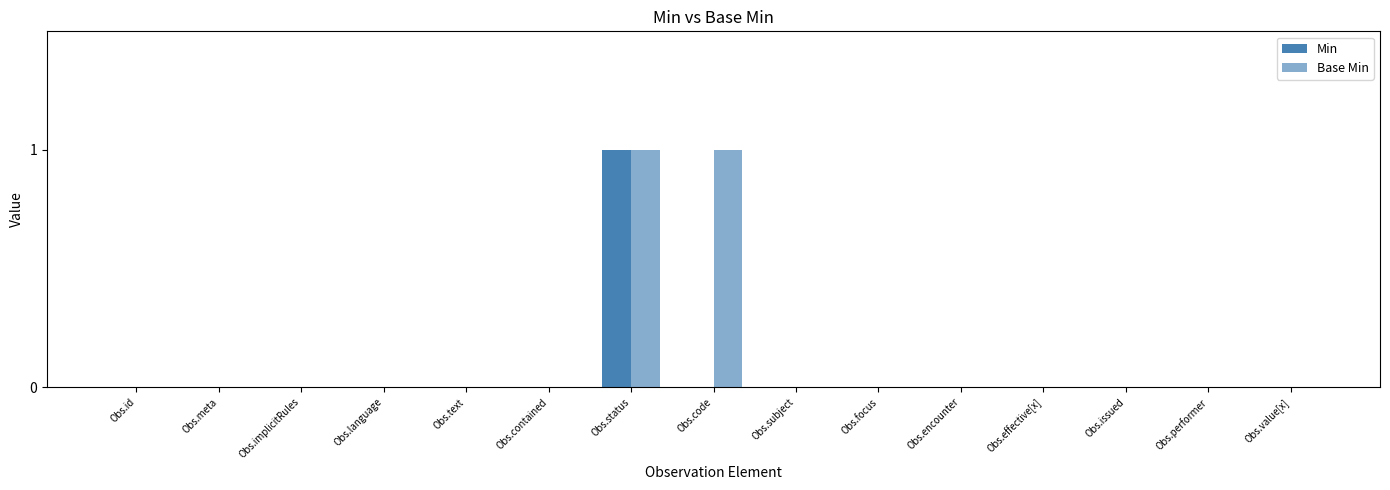

Are the bars grouped side by side (vs. stacked)?

Yes